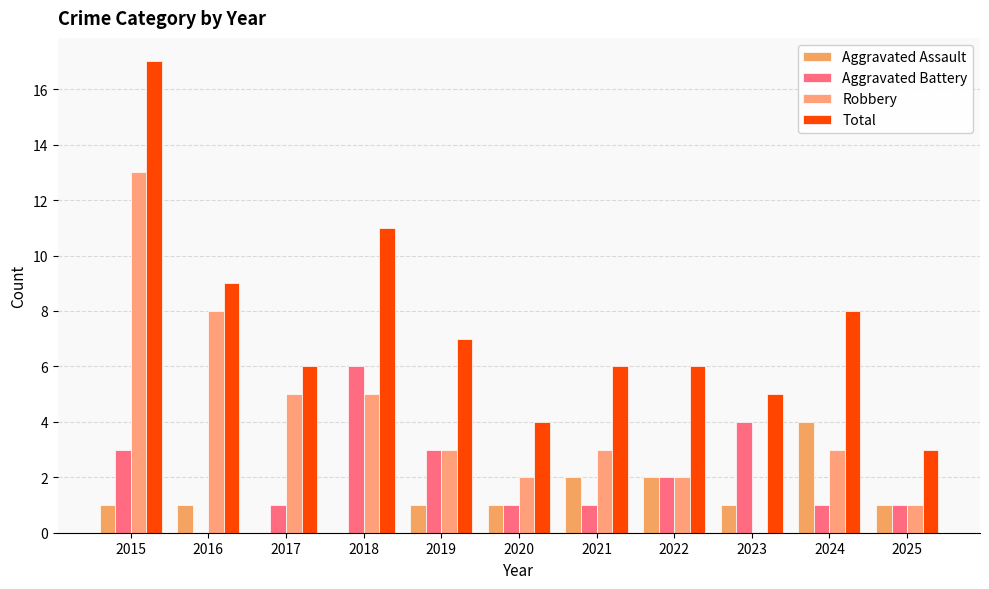

Is the value of Total at 2017 greater than the value of Aggravated Assault at 2016?

Yes